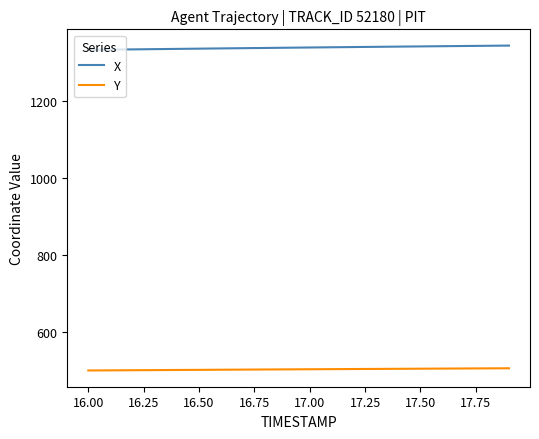

Which series has the largest total across all categories?

X